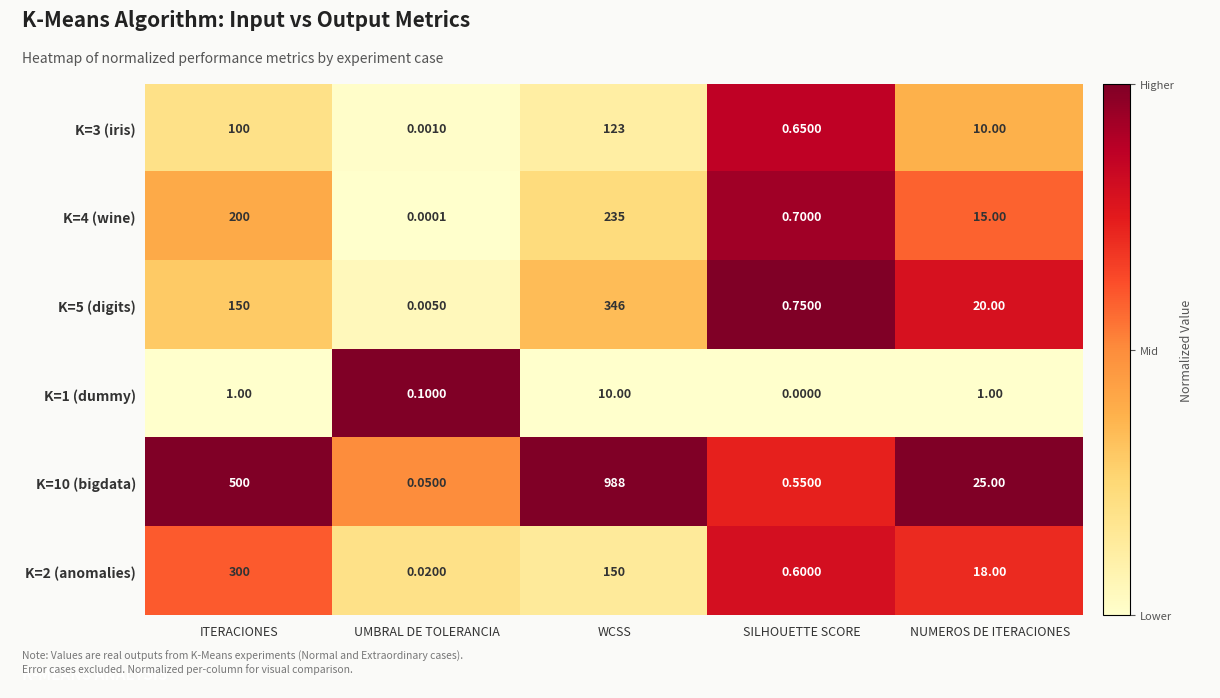

Which category has the lowest value in the K=10 (bigdata) series?

UMBRAL DE TOLERANCIA